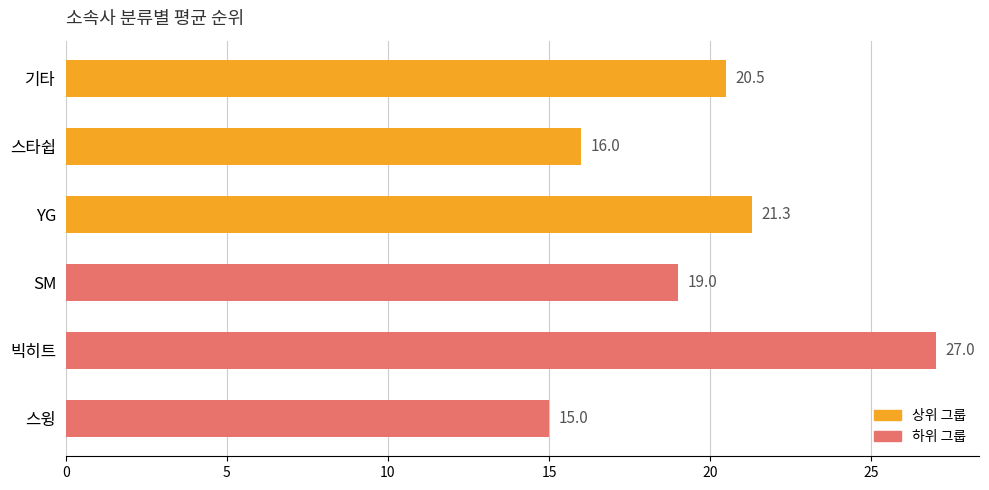

What is the average value?

19.8